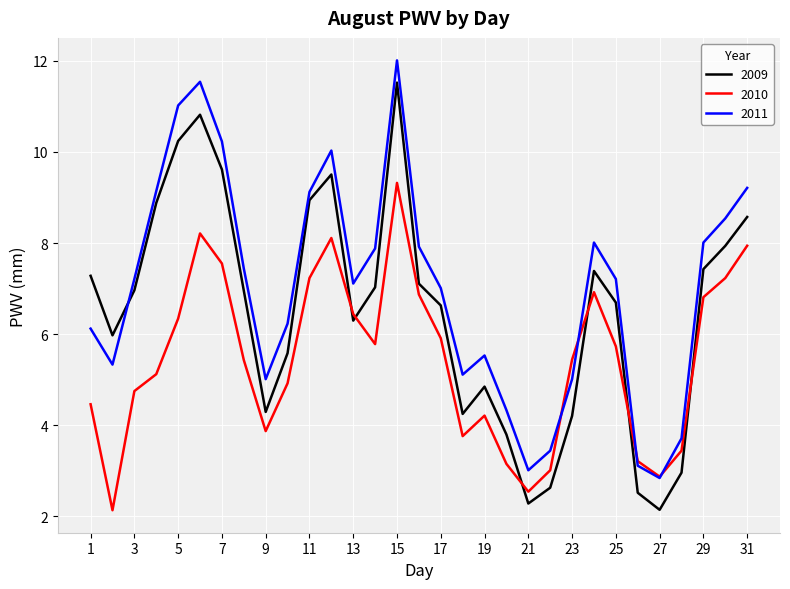

True or false: 2010 and 2011 intersect in this chart.

True